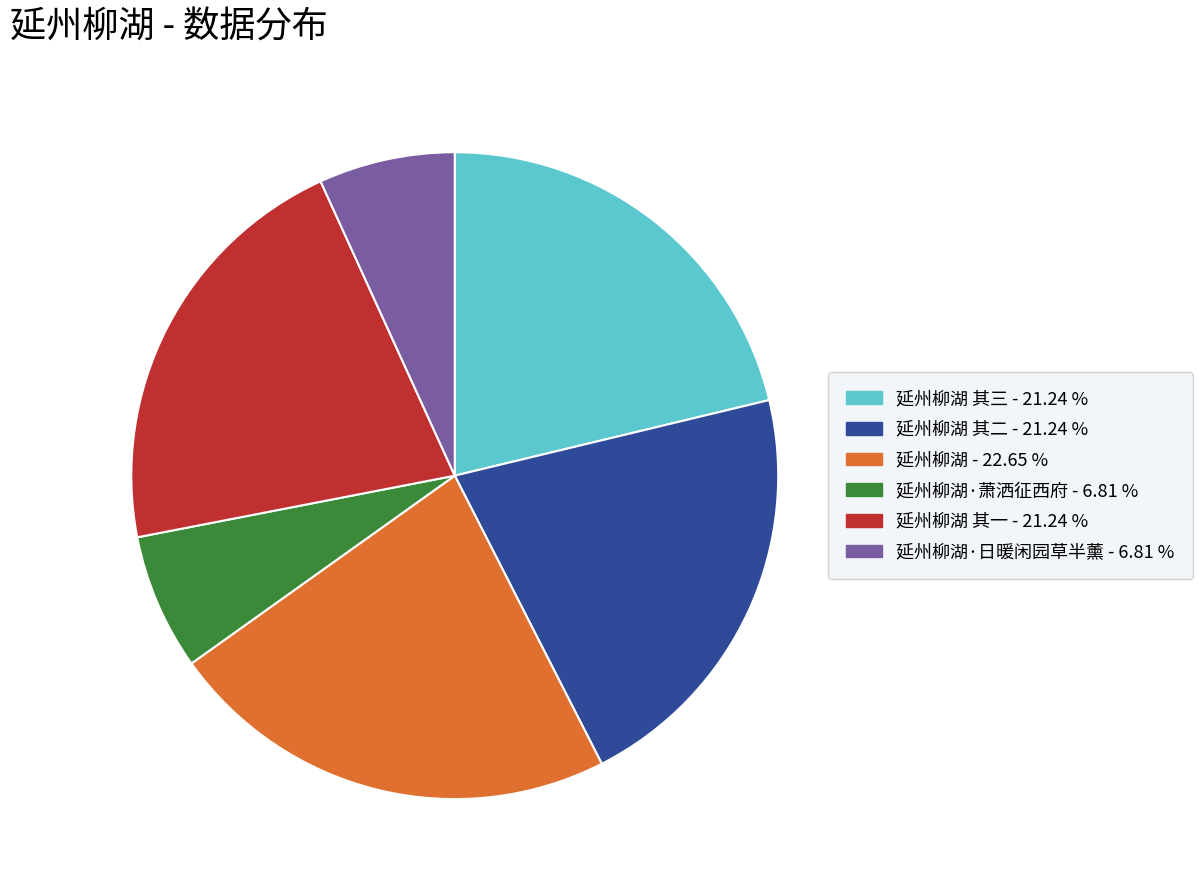

Which category has the biggest portion of the pie?

延州柳湖 - 22.65 %